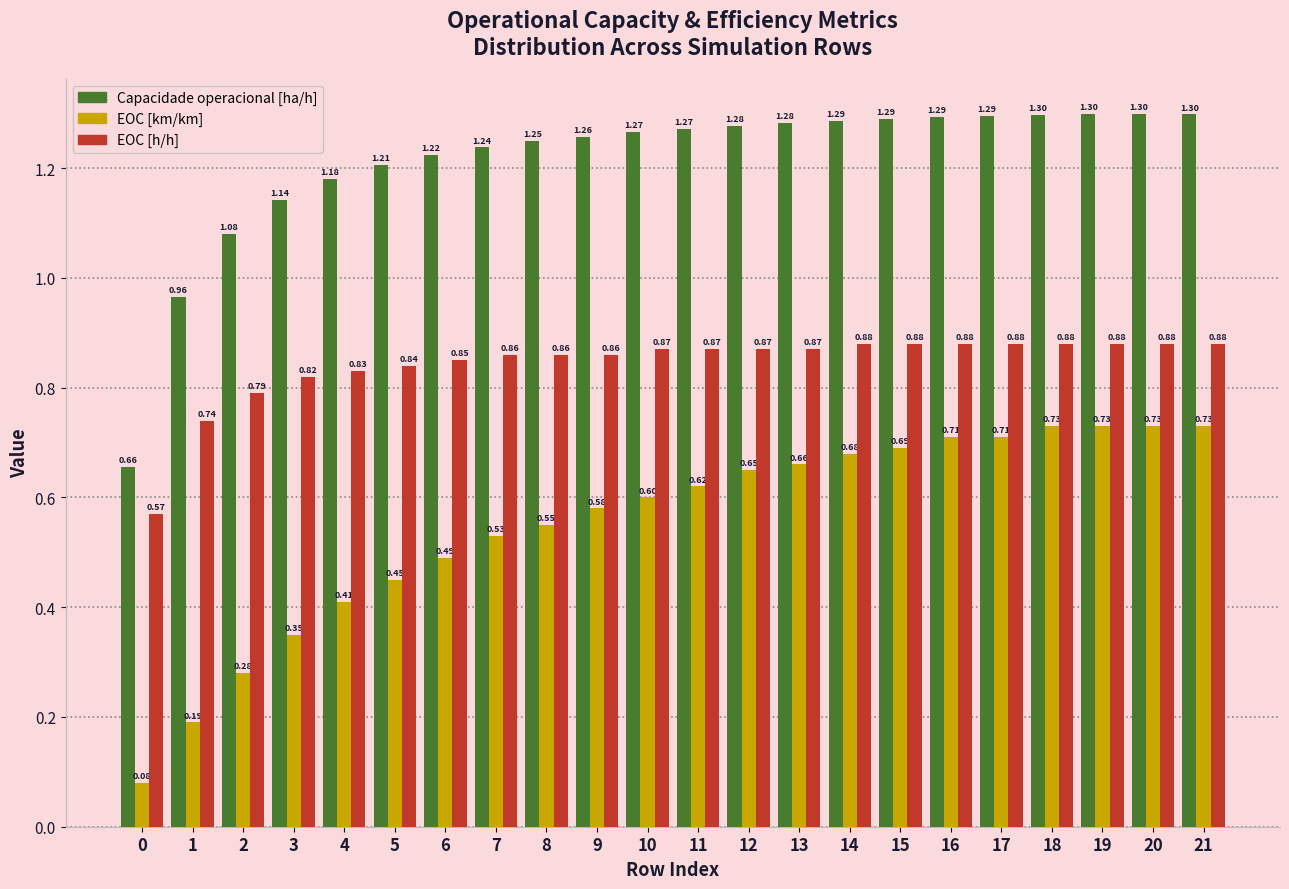

Rank the series by their maximum value, from lowest to highest.

EOC [km/km], EOC [h/h], Capacidade operacional [ha/h]